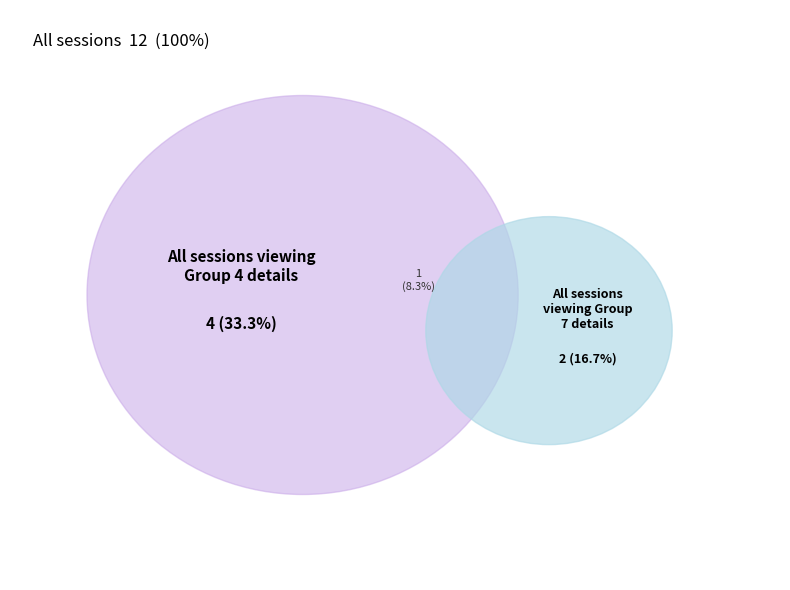

Is it true that 3 is 12% of the pie?

False